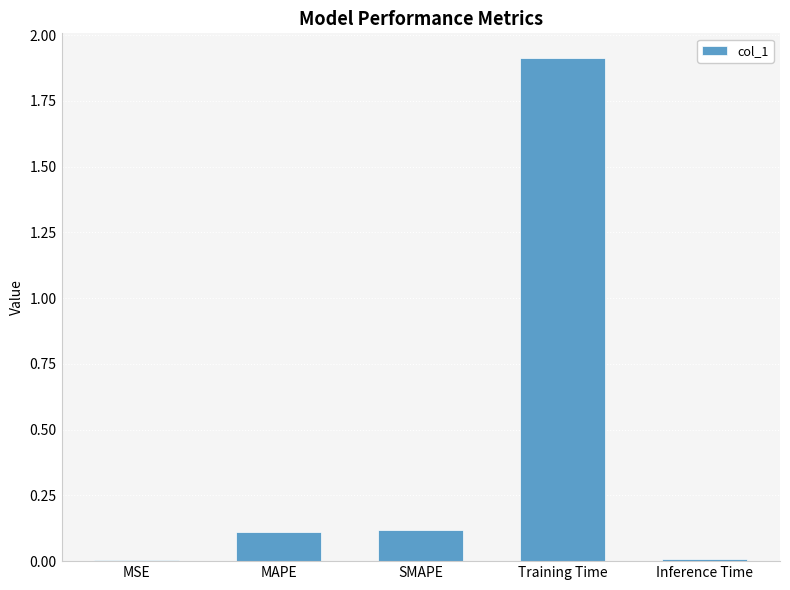

The chart shows a value of 0.1 at SMAPE. True or false?

True